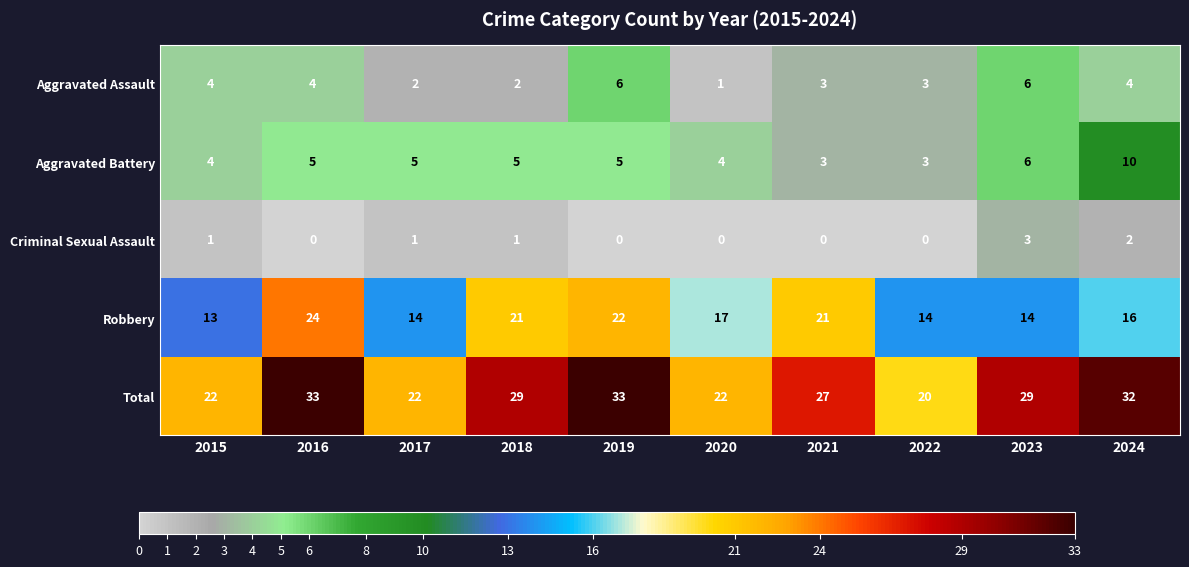

True or false: Aggravated Assault has a value of 5 at 2022.

False